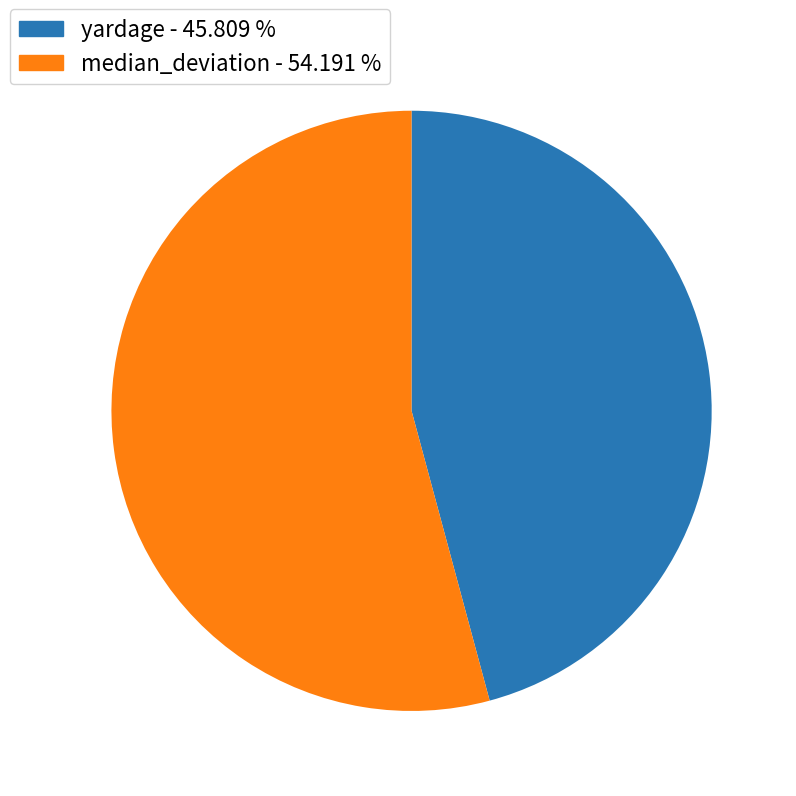

Rank the categories by value from lowest to highest.

yardage, median_deviation